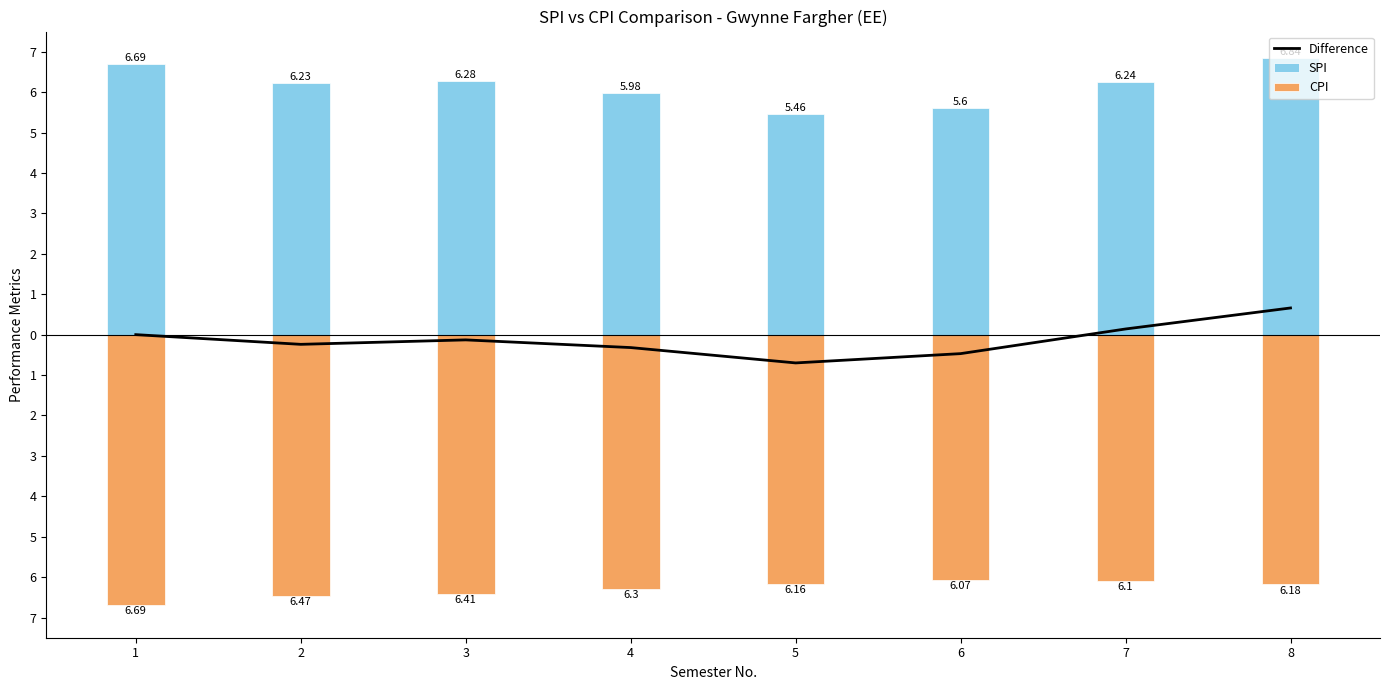

Reading left to right, extract all data points from this chart.

Difference: 0.0	-0.2	-0.1	-0.3	-0.7	-0.5	0.1	0.7
SPI: 6.7	6.2	6.3	6.0	5.5	5.6	6.2	6.8
CPI: -6.7	-6.5	-6.4	-6.3	-6.2	-6.1	-6.1	-6.2